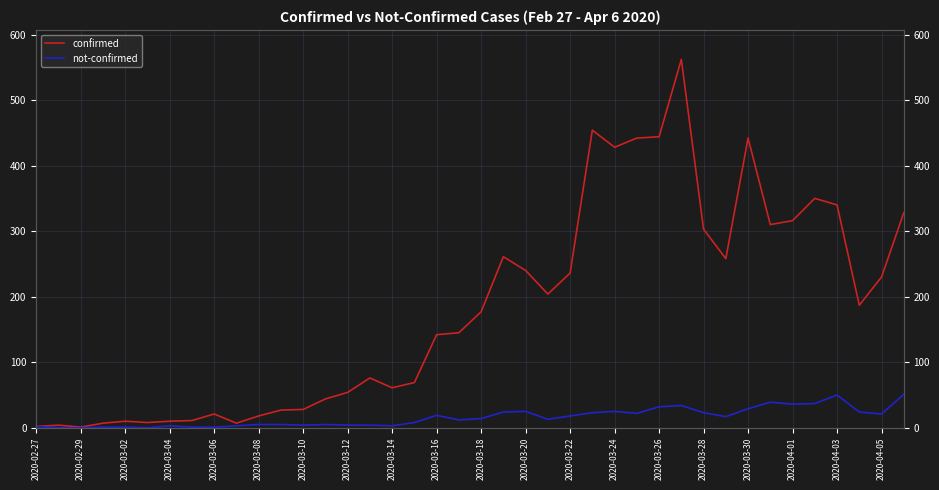

What is the difference between the second highest and second lowest values in the not-confirmed series?

50